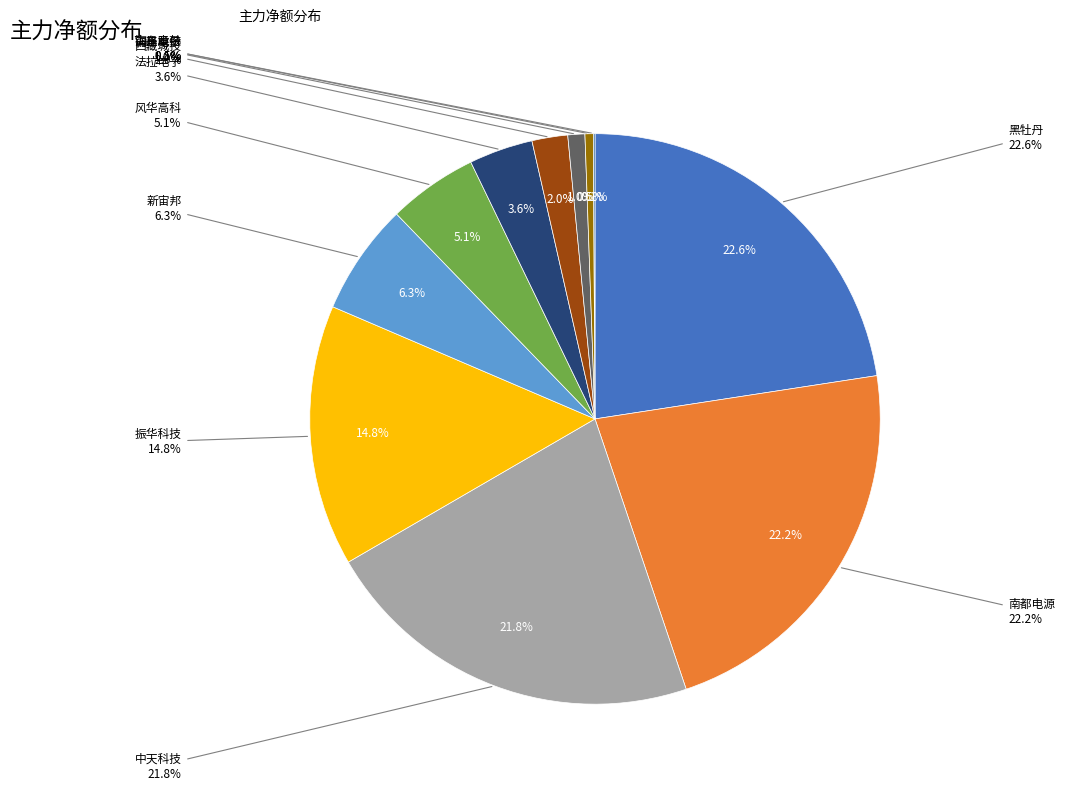

Which slice is the largest?

黑牡丹